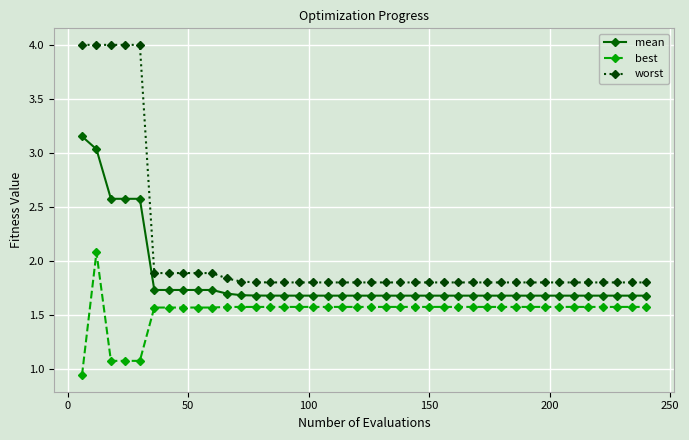

What are all the series names shown in the legend?

mean, best, worst